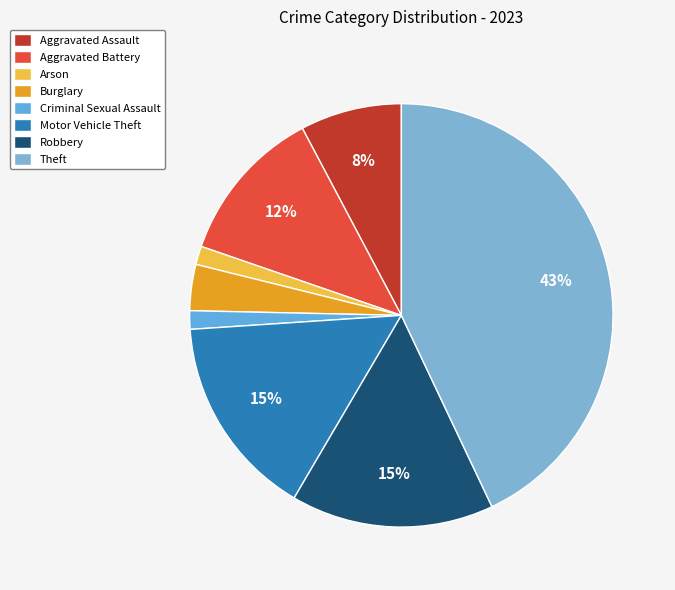

How many segments does this pie chart have?

8